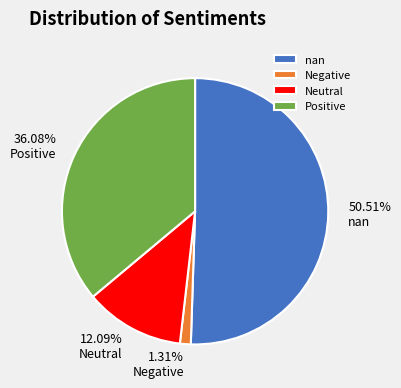

Is Neutral the majority of the pie?

No